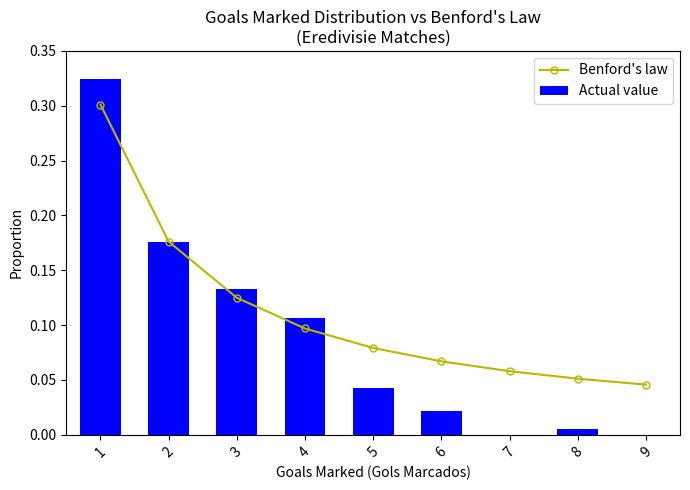

Reading right to left, list all the values displayed in this chart.

Benford's law: 0.0	0.1	0.1	0.1	0.1	0.1	0.1	0.2	0.3
Actual value: 0.0	0.0	0.0	0.0	0.0	0.1	0.1	0.2	0.3